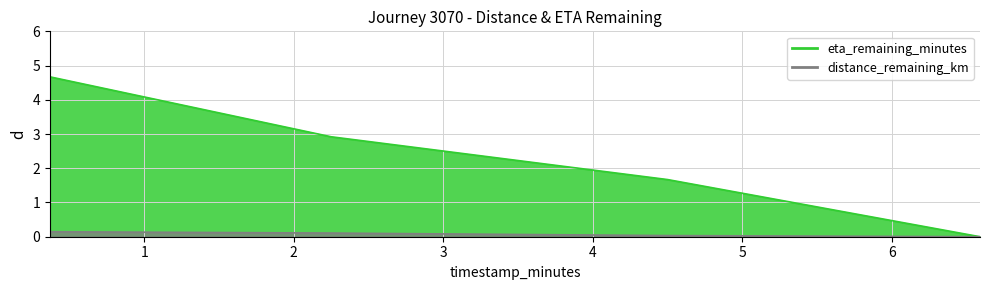

How many positive values does the eta_remaining_minutes series have?

3